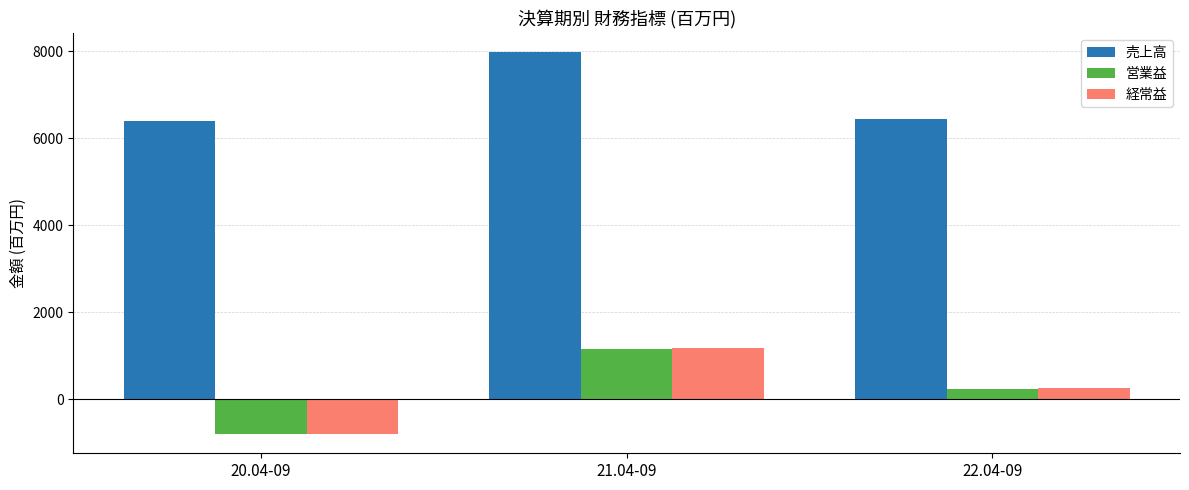

What are all the series names shown in the legend?

売上高, 営業益, 経常益